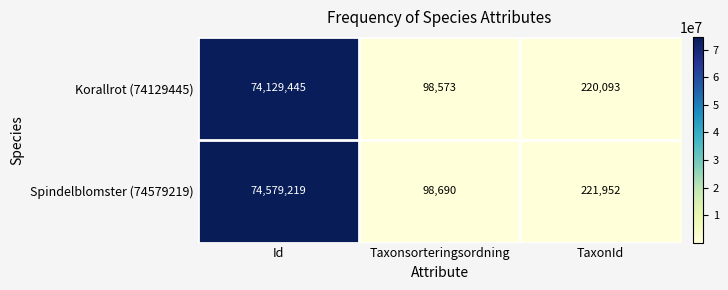

What is the spread (max minus min) of values at Taxonsorteringsordning?

117